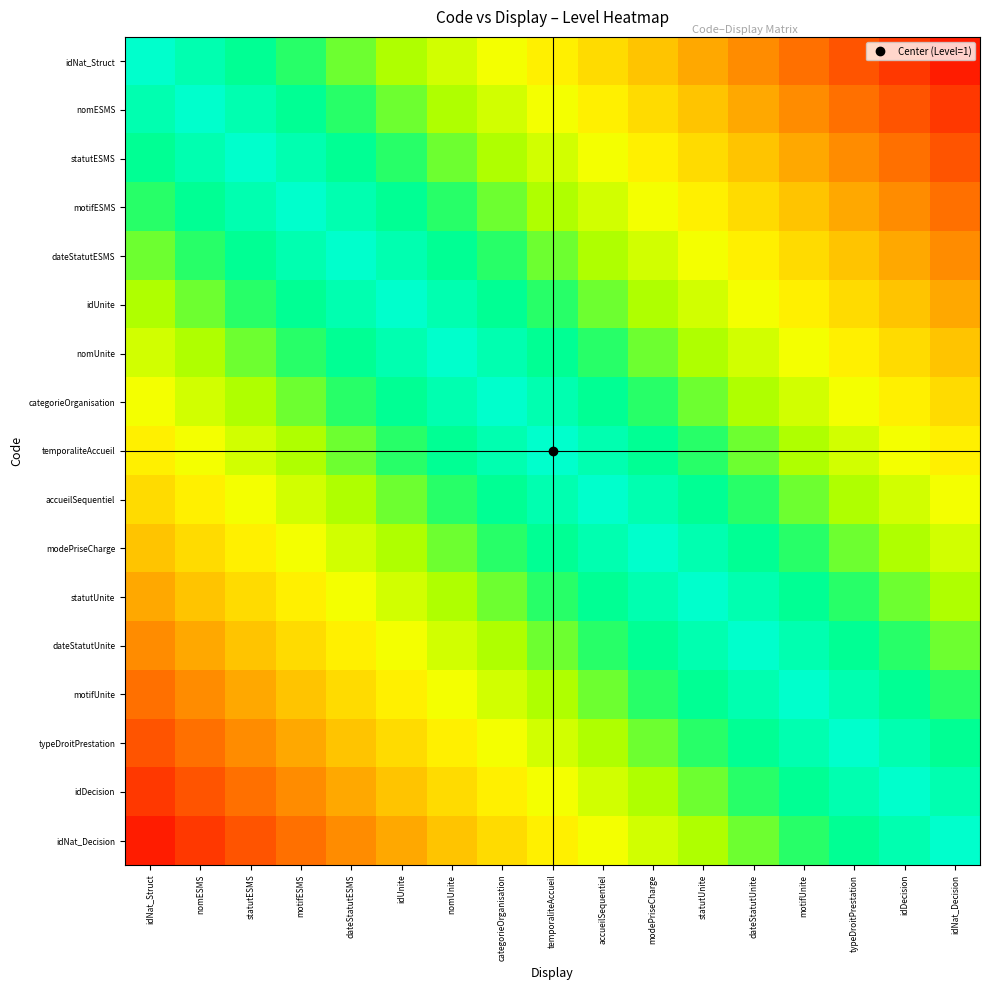

Which has a higher value, categorieOrganisation or idDecision?

categorieOrganisation